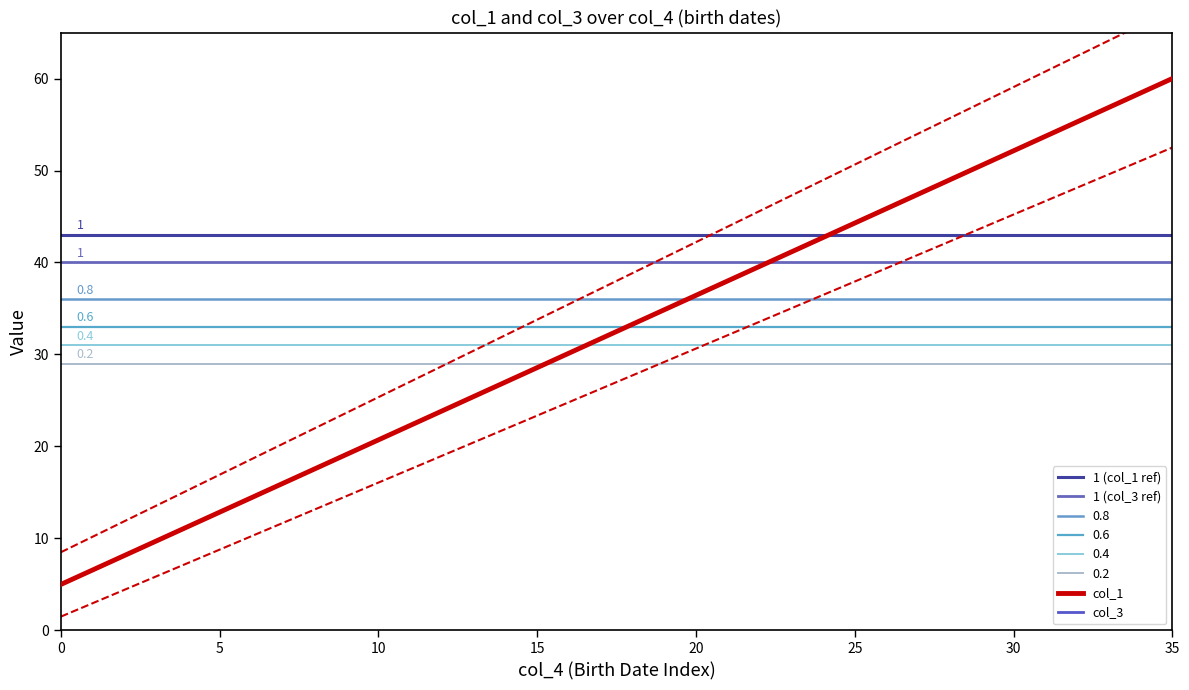

True or false: col_1 and col_3 intersect in this chart.

False